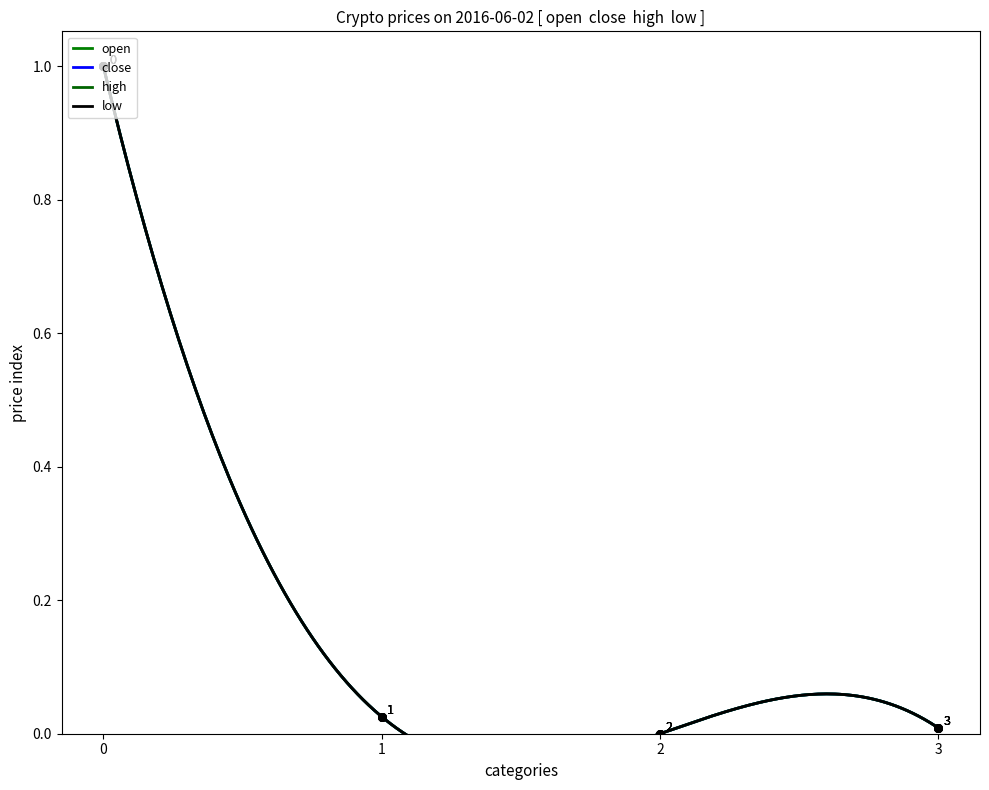

Which series contains the highest Y value?

open